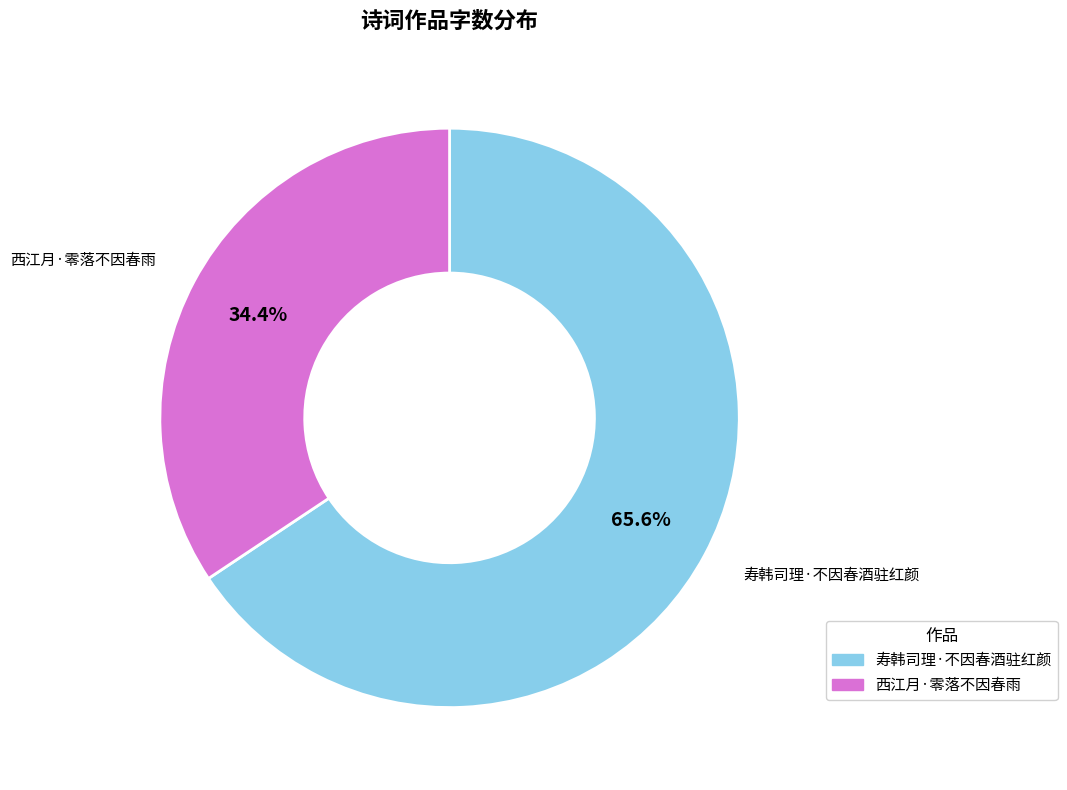

Rank the categories by value from lowest to highest.

西江月·零落不因春雨, 寿韩司理·不因春酒驻红颜